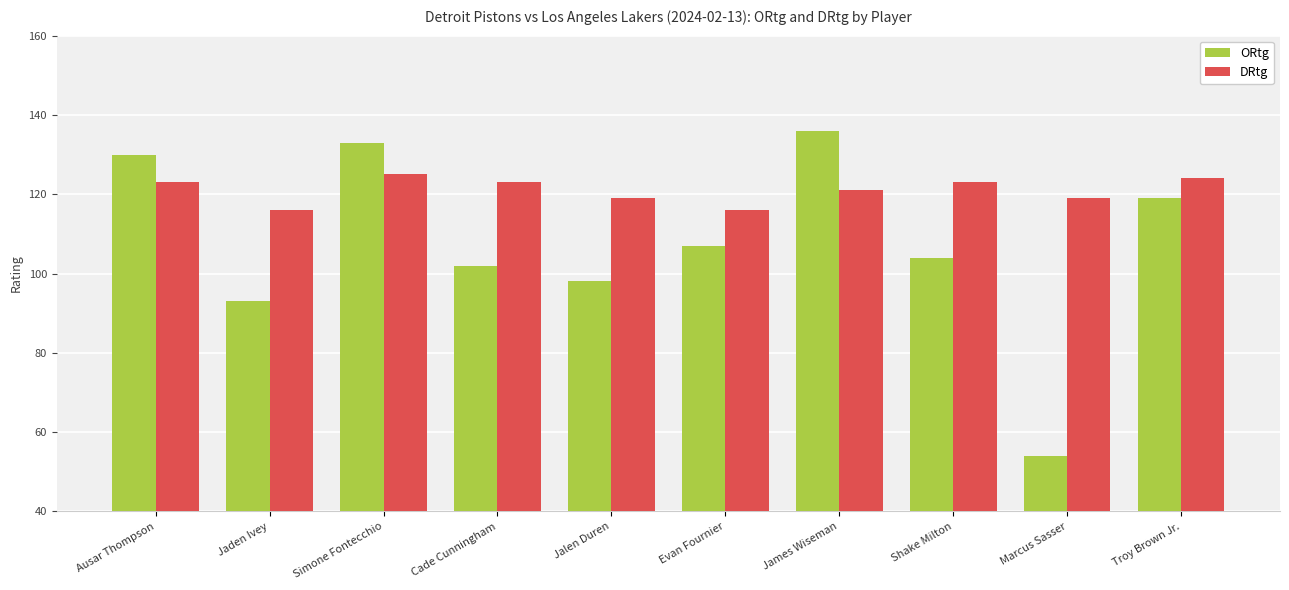

Reading right to left, list all the values displayed in this chart.

ORtg: Troy Brown Jr.=119	Marcus Sasser=54	Shake Milton=104	James Wiseman=136	Evan Fournier=107	Jalen Duren=98	Cade Cunningham=102	Simone Fontecchio=133	Jaden Ivey=93	Ausar Thompson=130
DRtg: Troy Brown Jr.=124	Marcus Sasser=119	Shake Milton=123	James Wiseman=121	Evan Fournier=116	Jalen Duren=119	Cade Cunningham=123	Simone Fontecchio=125	Jaden Ivey=116	Ausar Thompson=123